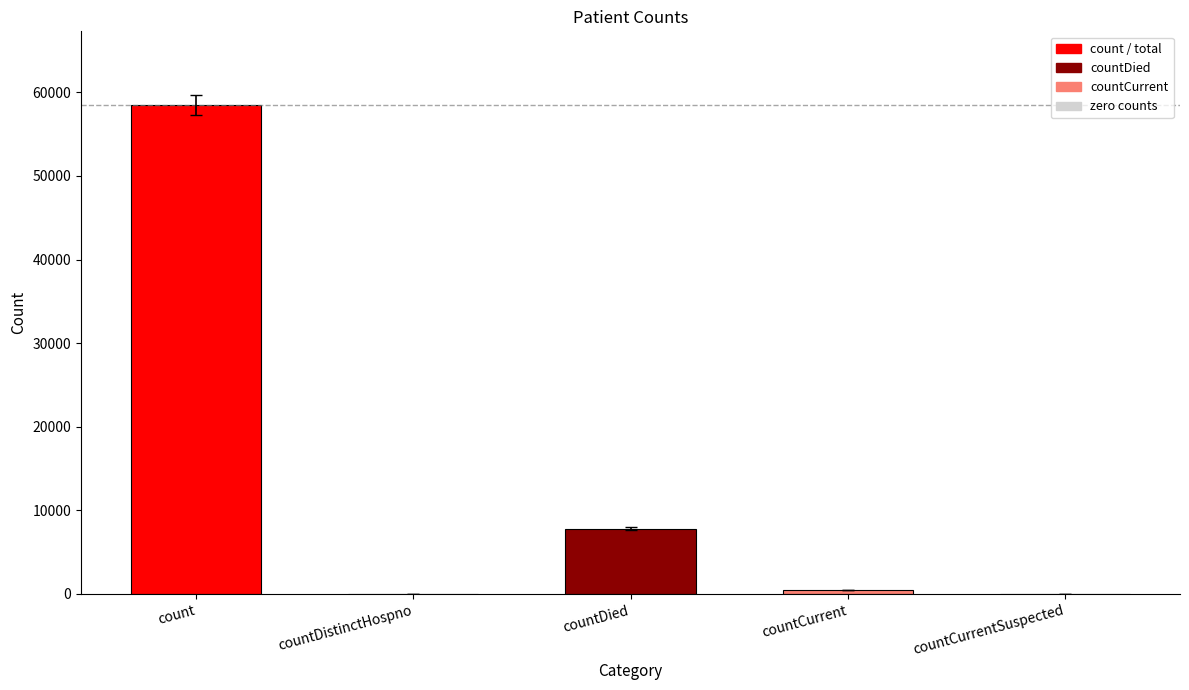

Which category has the highest value across all series?

count